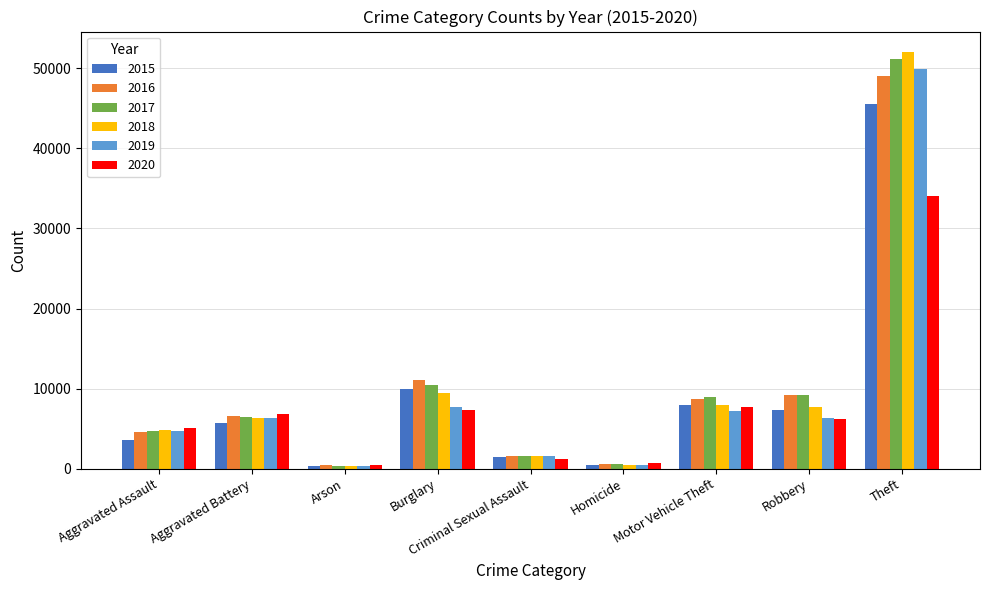

What is the average value of the 2015 series?

9149